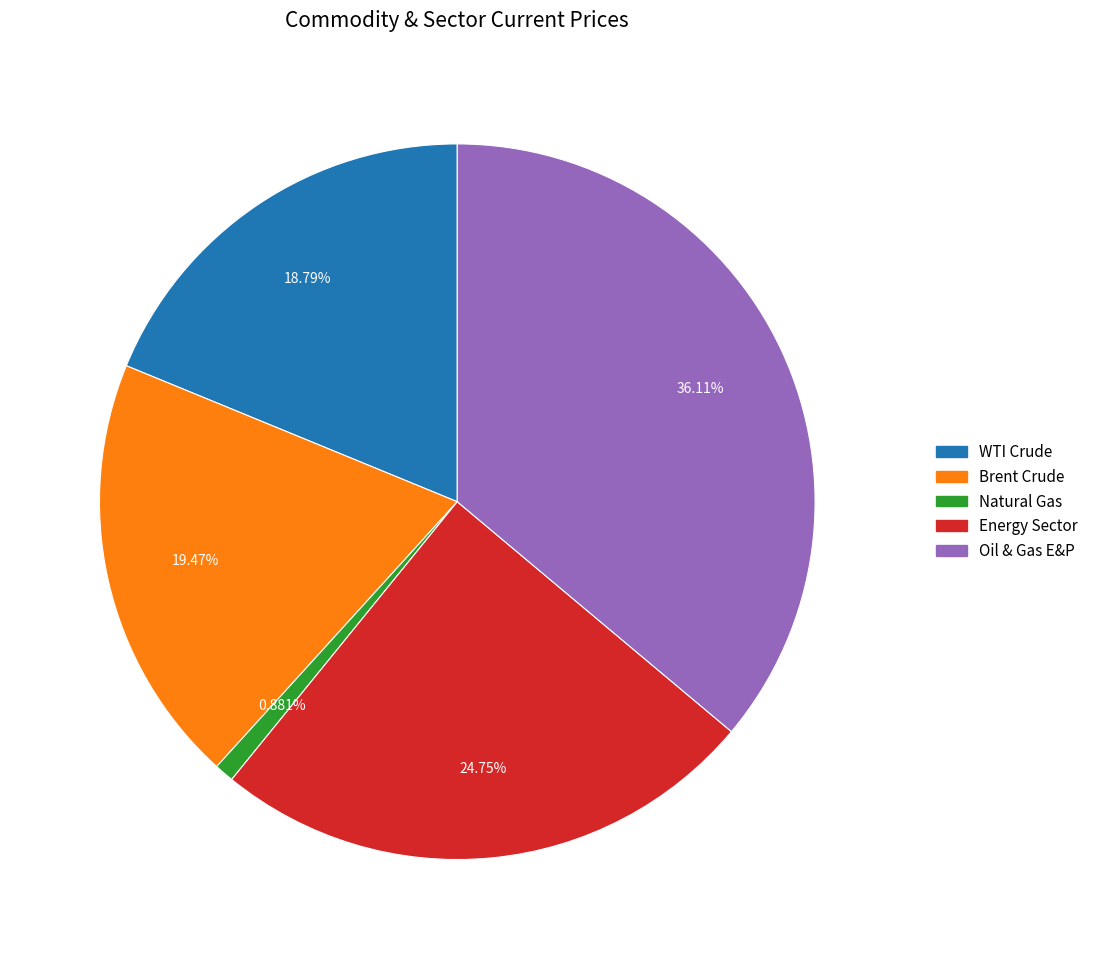

How many slices are in this pie chart?

5